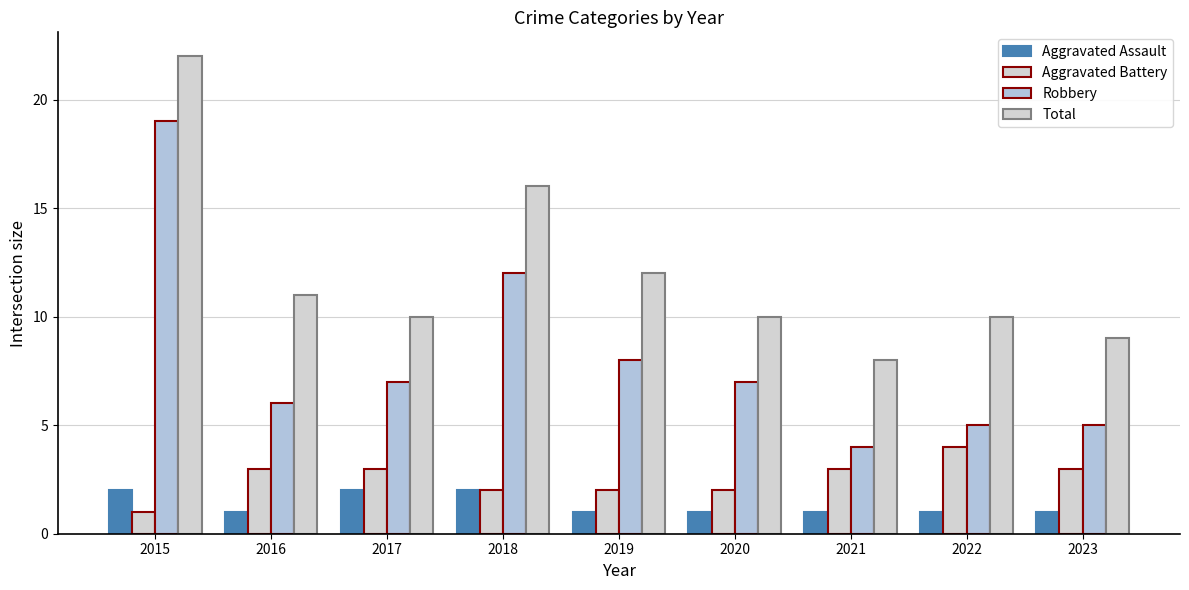

Is the value of Aggravated Assault at 2019 greater than the value of Aggravated Battery at 2017?

No